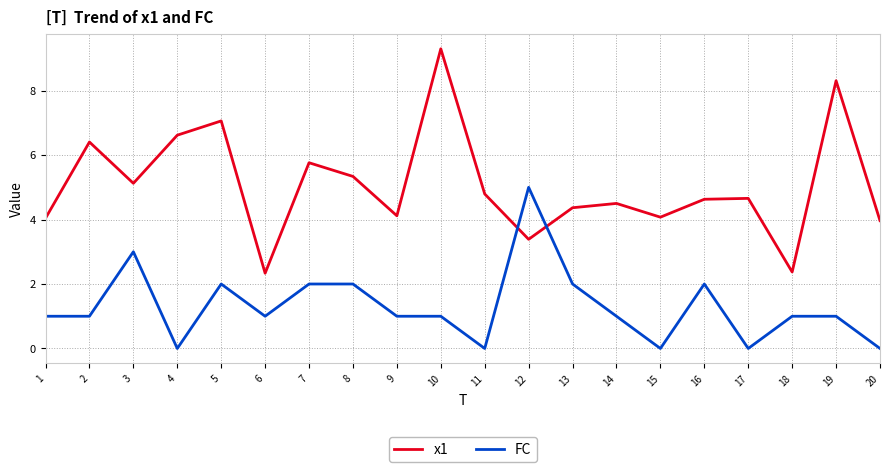

Which series ends up on top after the final intersection of FC and x1?

x1